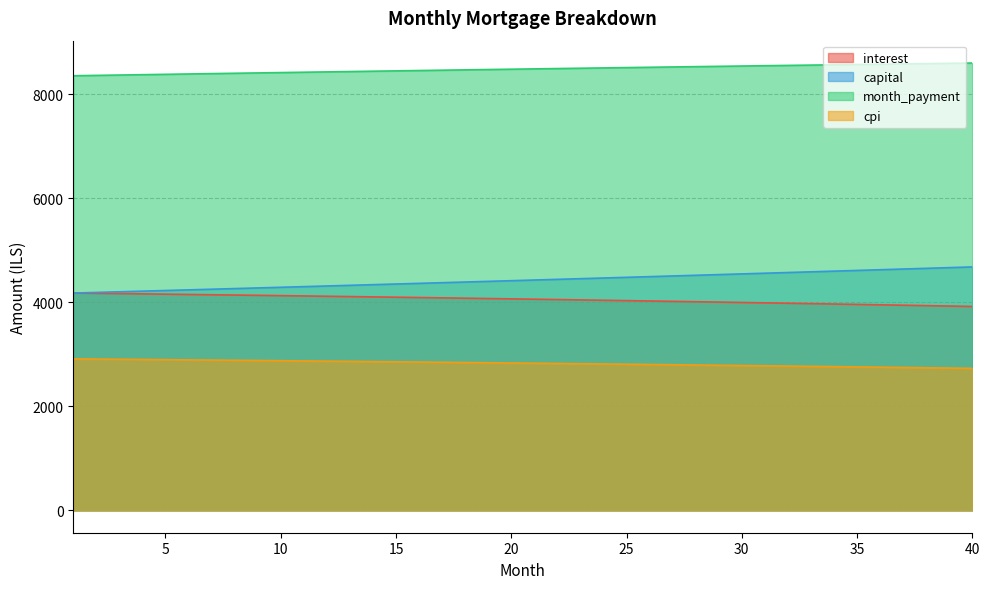

What is the difference between the maximum and minimum values in the interest series?

258.1